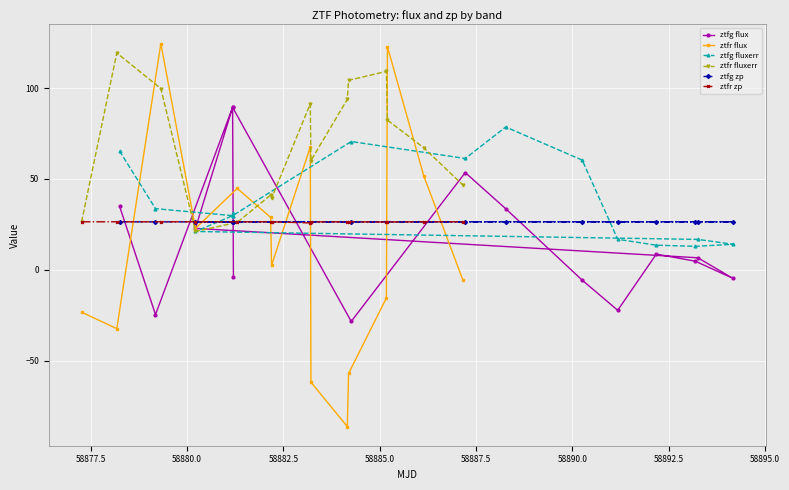

What is the highest value of the ztfr zp series?

26.4